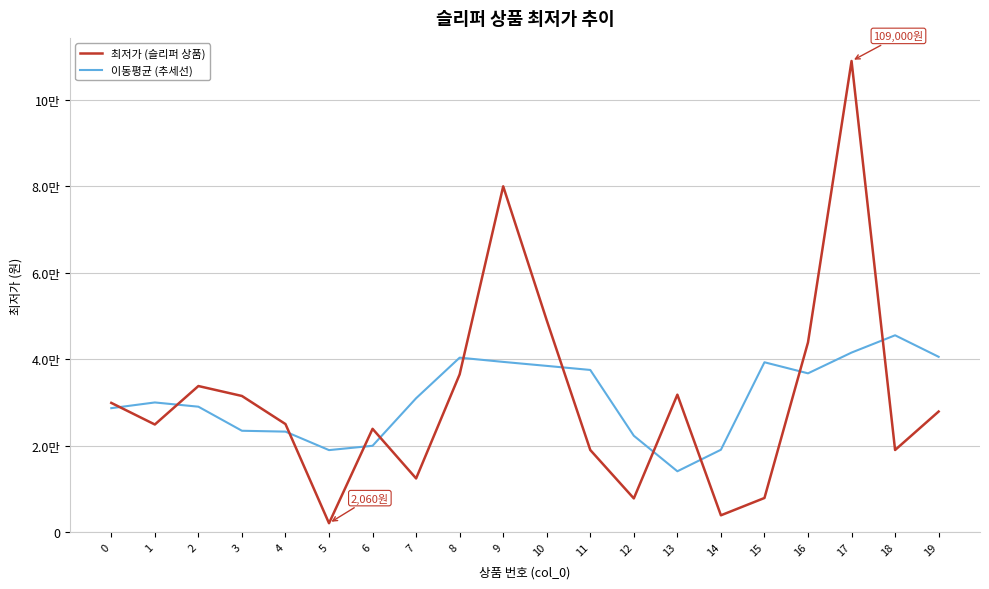

What are all the series names shown in the legend?

최저가 (슬리퍼 상품), 이동평균 (추세선)